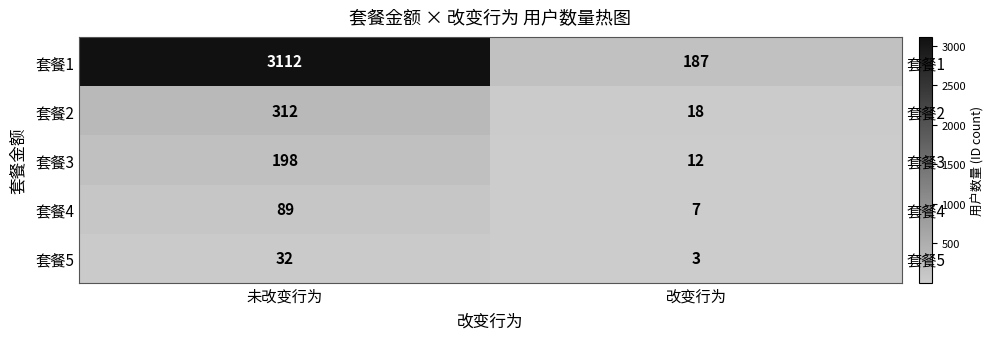

Which series has the widest spread of values?

套餐1